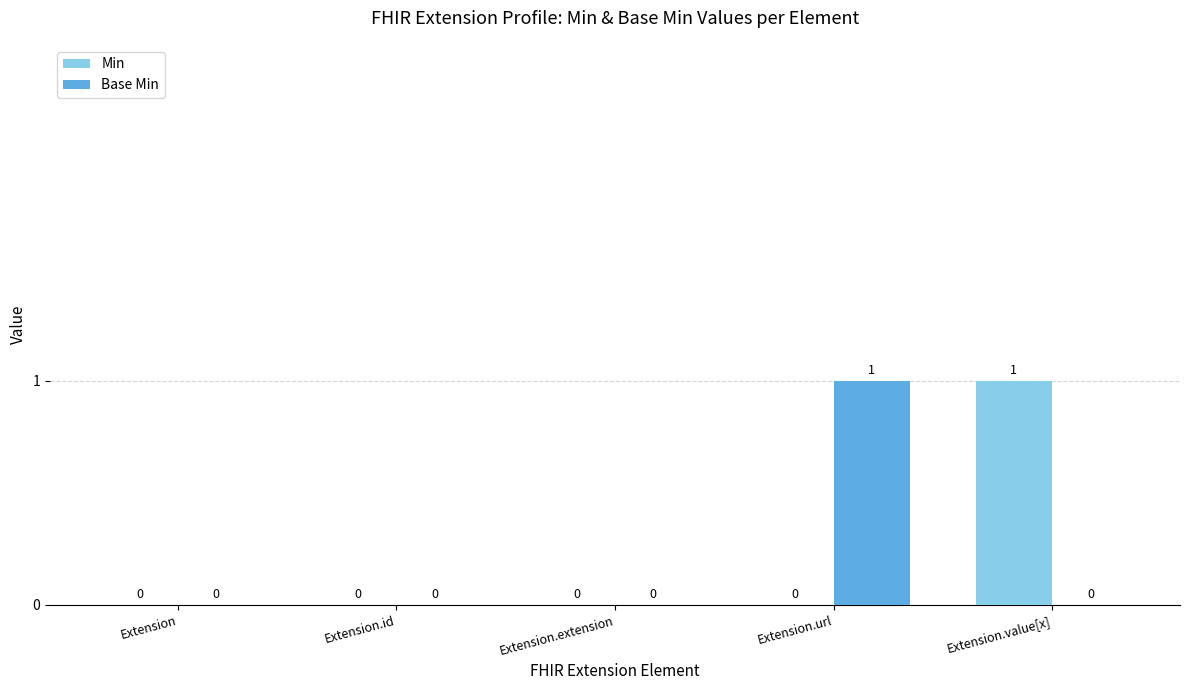

What is the greatest value displayed?

1